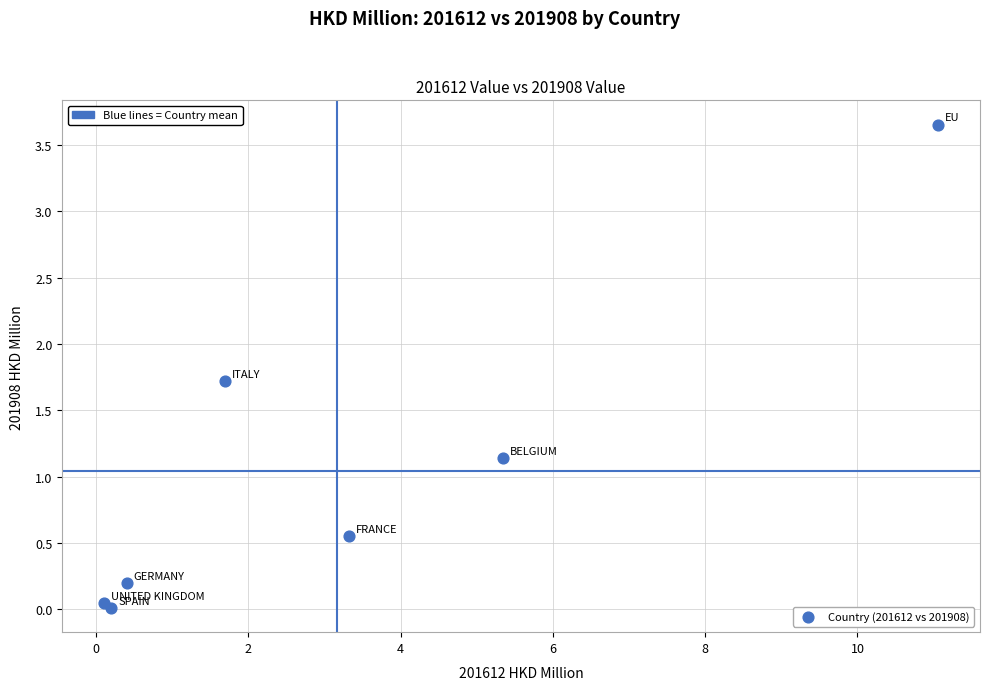

What Y value in the scatter plot is closest to 1?

1.1